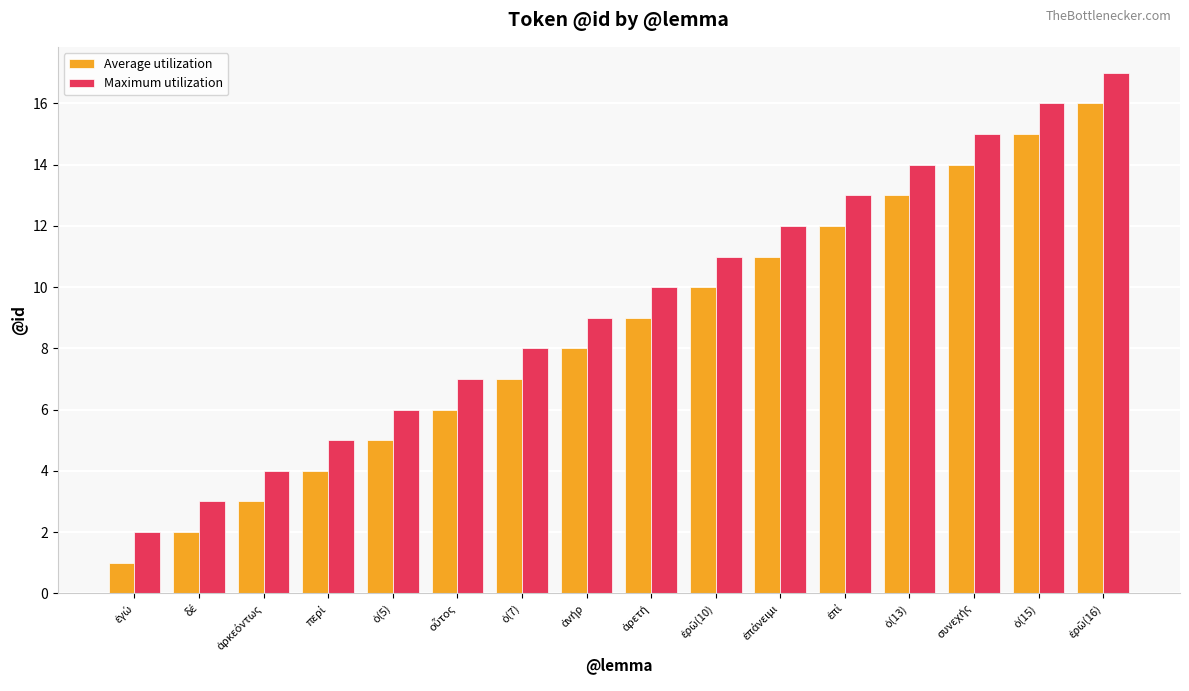

List the series in order of their peak value, highest first.

Maximum utilization, Average utilization